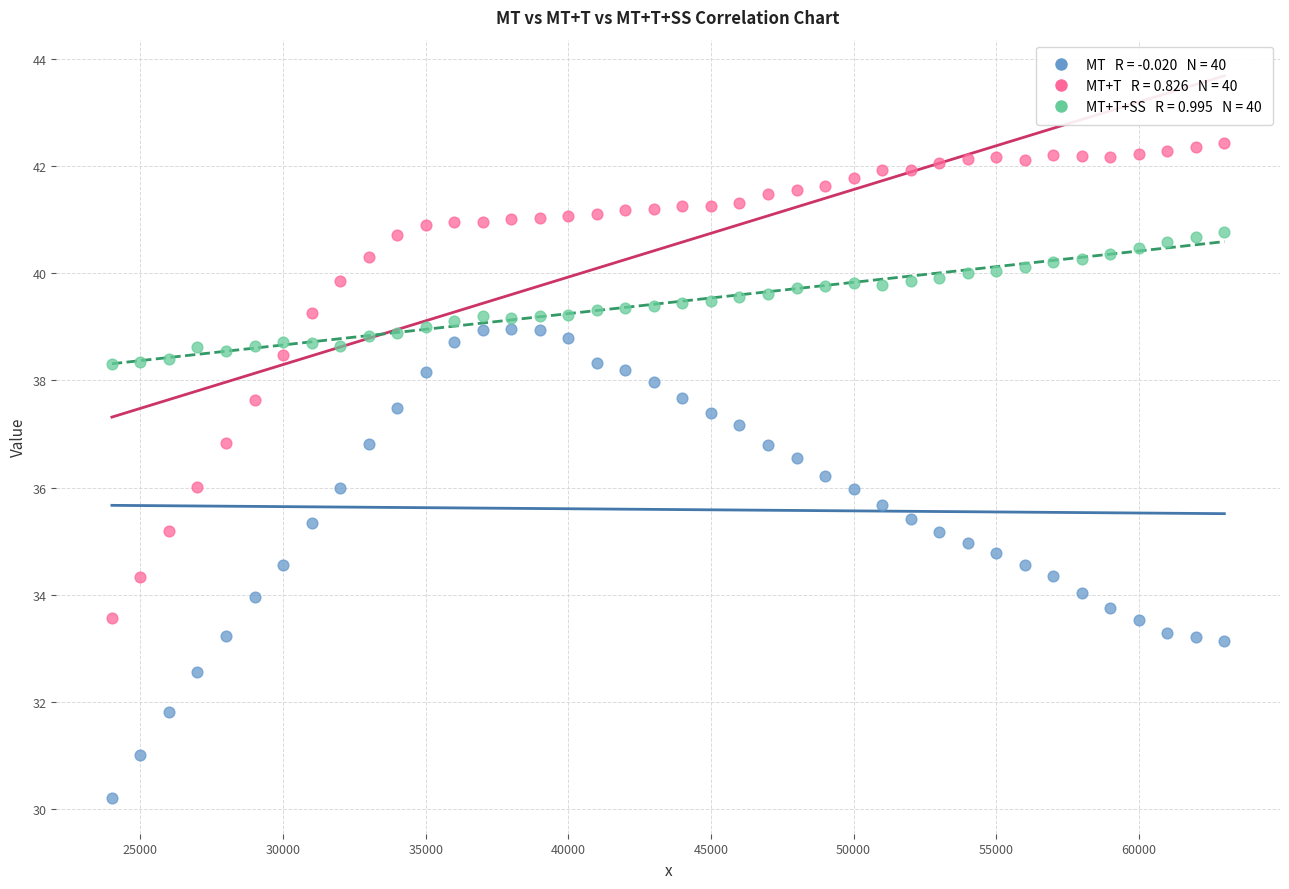

Across all data points, what is the range of X values (max minus min)?

39000.0